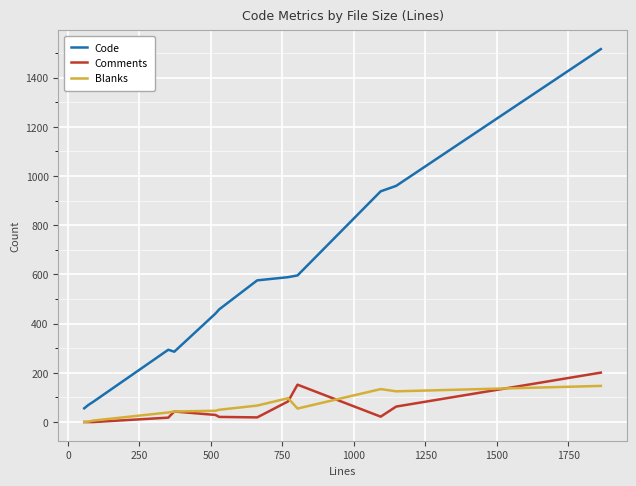

True or false: Comments and Code intersect in this chart.

False